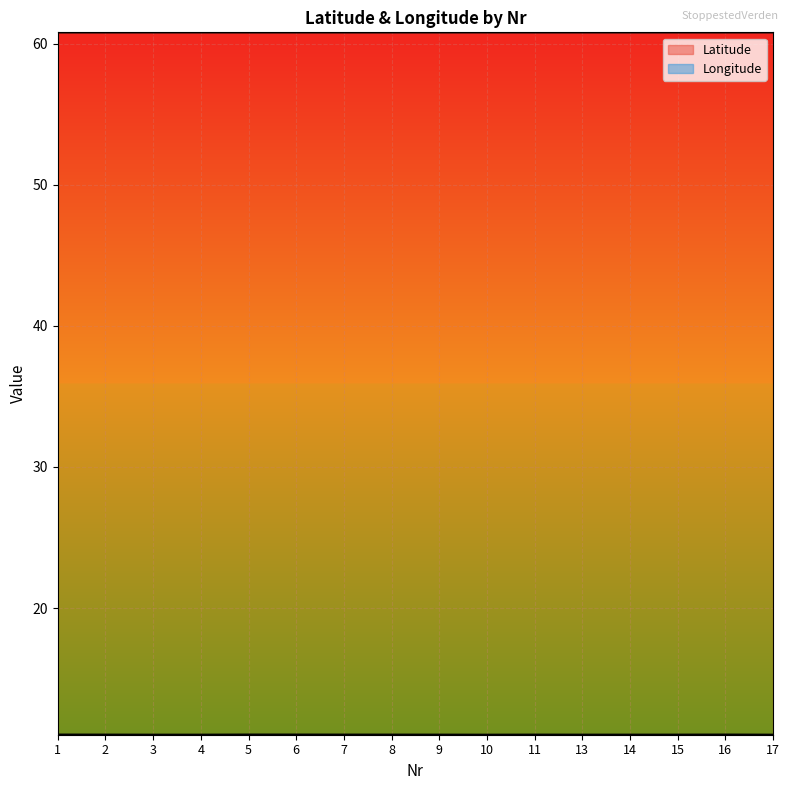

What is the maximum value for Longitude?

11.0